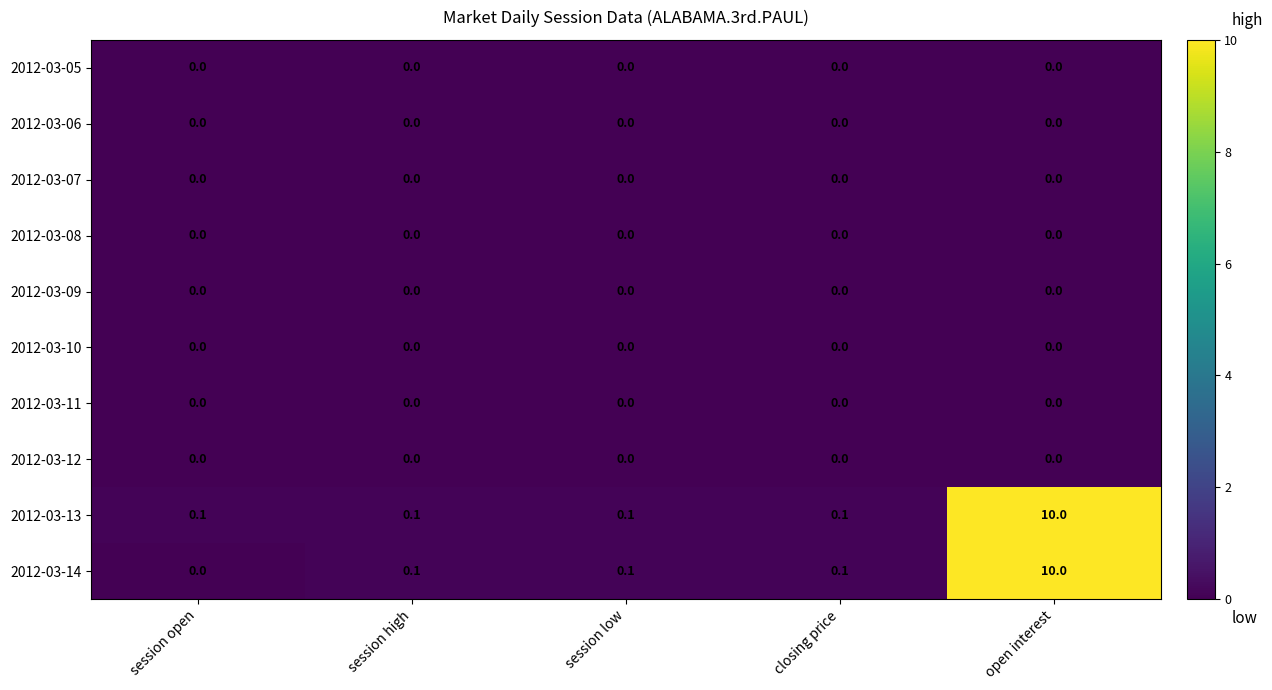

What is the greatest value displayed?

10.0